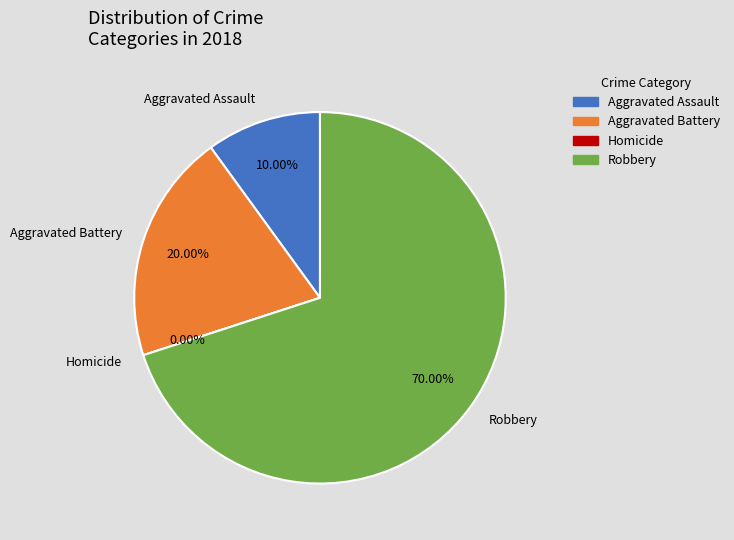

Which category has the biggest portion of the pie?

Robbery